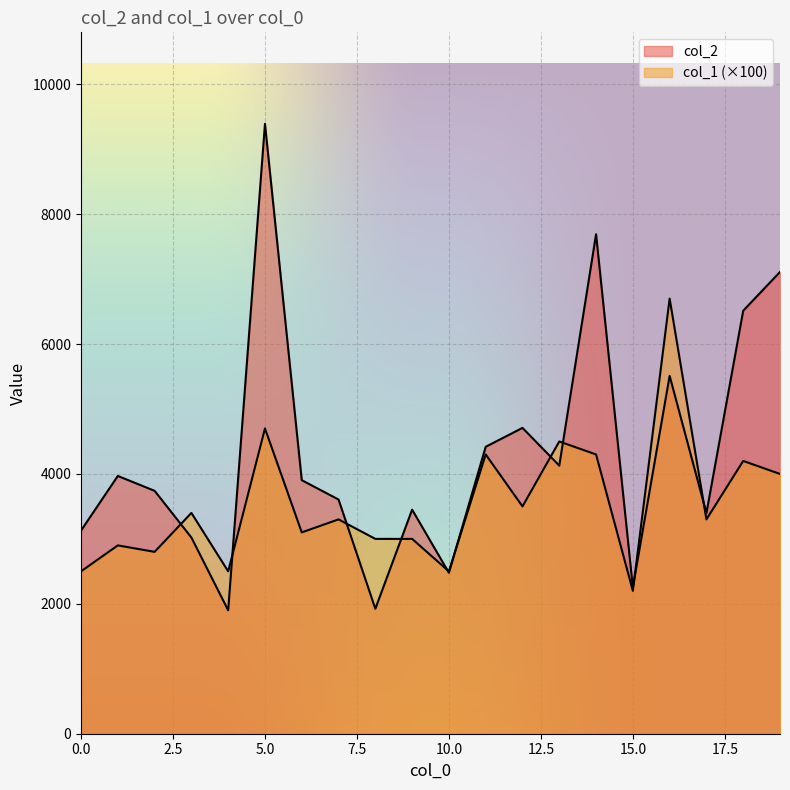

How many lines are shown in the chart?

2